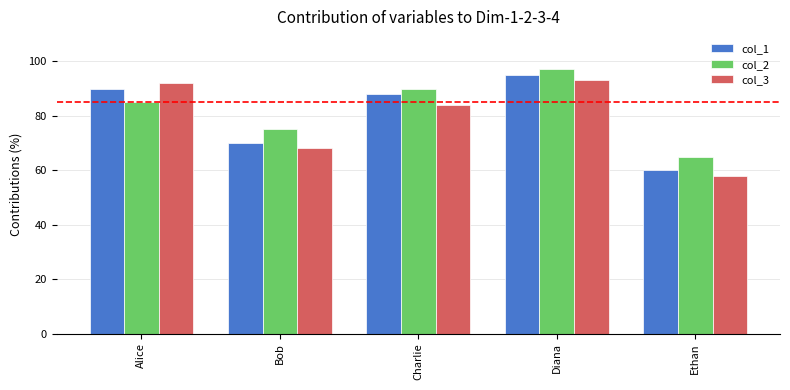

Reading left to right, transcribe all the data shown in this chart.

col_1: Alice=90	Bob=70	Charlie=88	Diana=95	Ethan=60
col_2: Alice=85	Bob=75	Charlie=90	Diana=97	Ethan=65
col_3: Alice=92	Bob=68	Charlie=84	Diana=93	Ethan=58